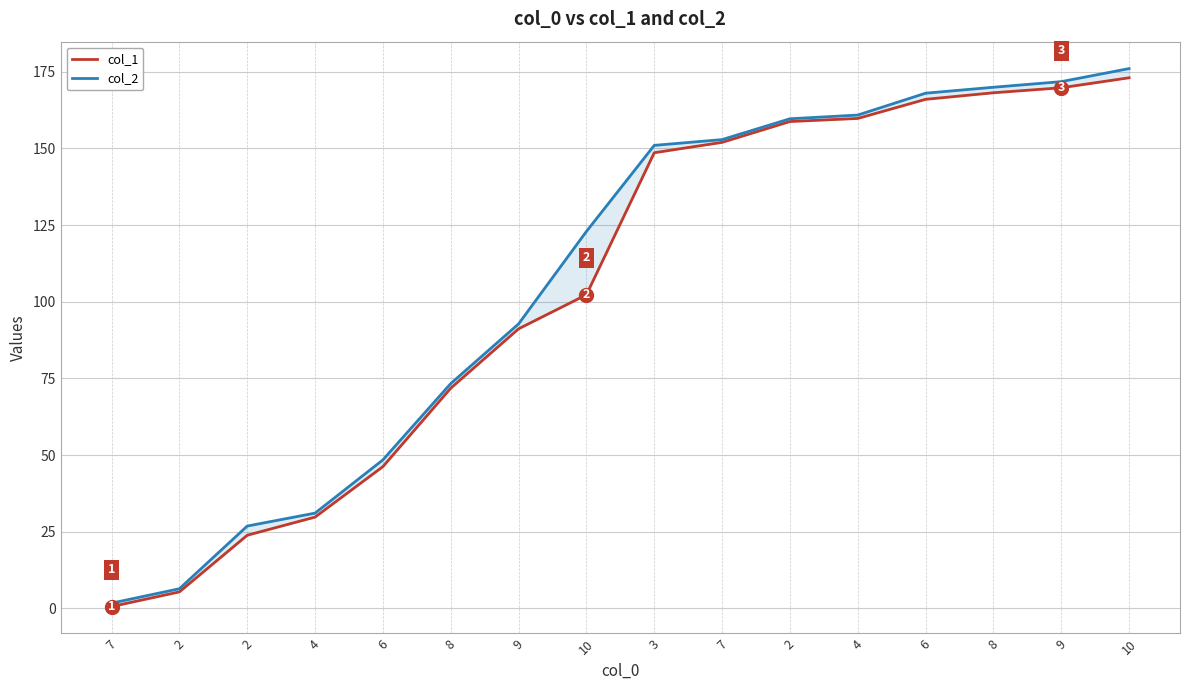

What is the label of the 11th point from the left?

2